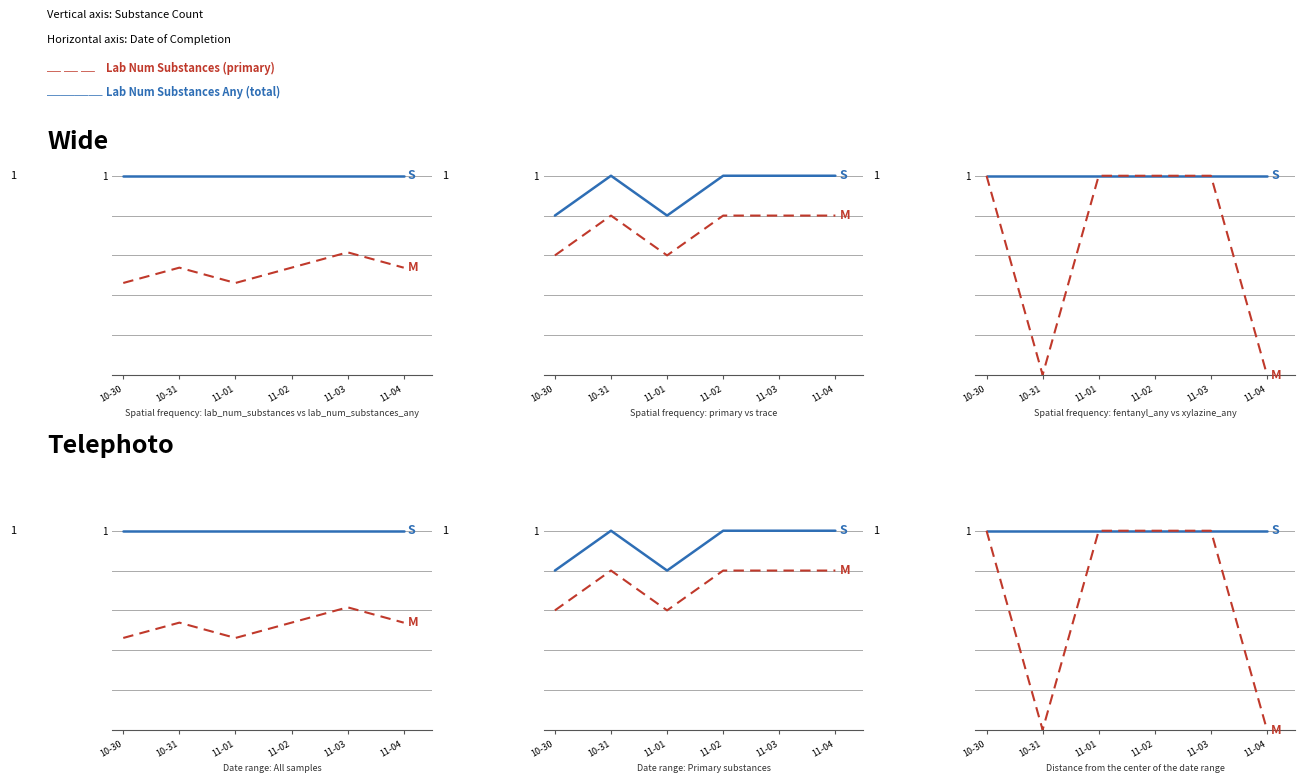

Which series has the widest spread of values?

Xylazine